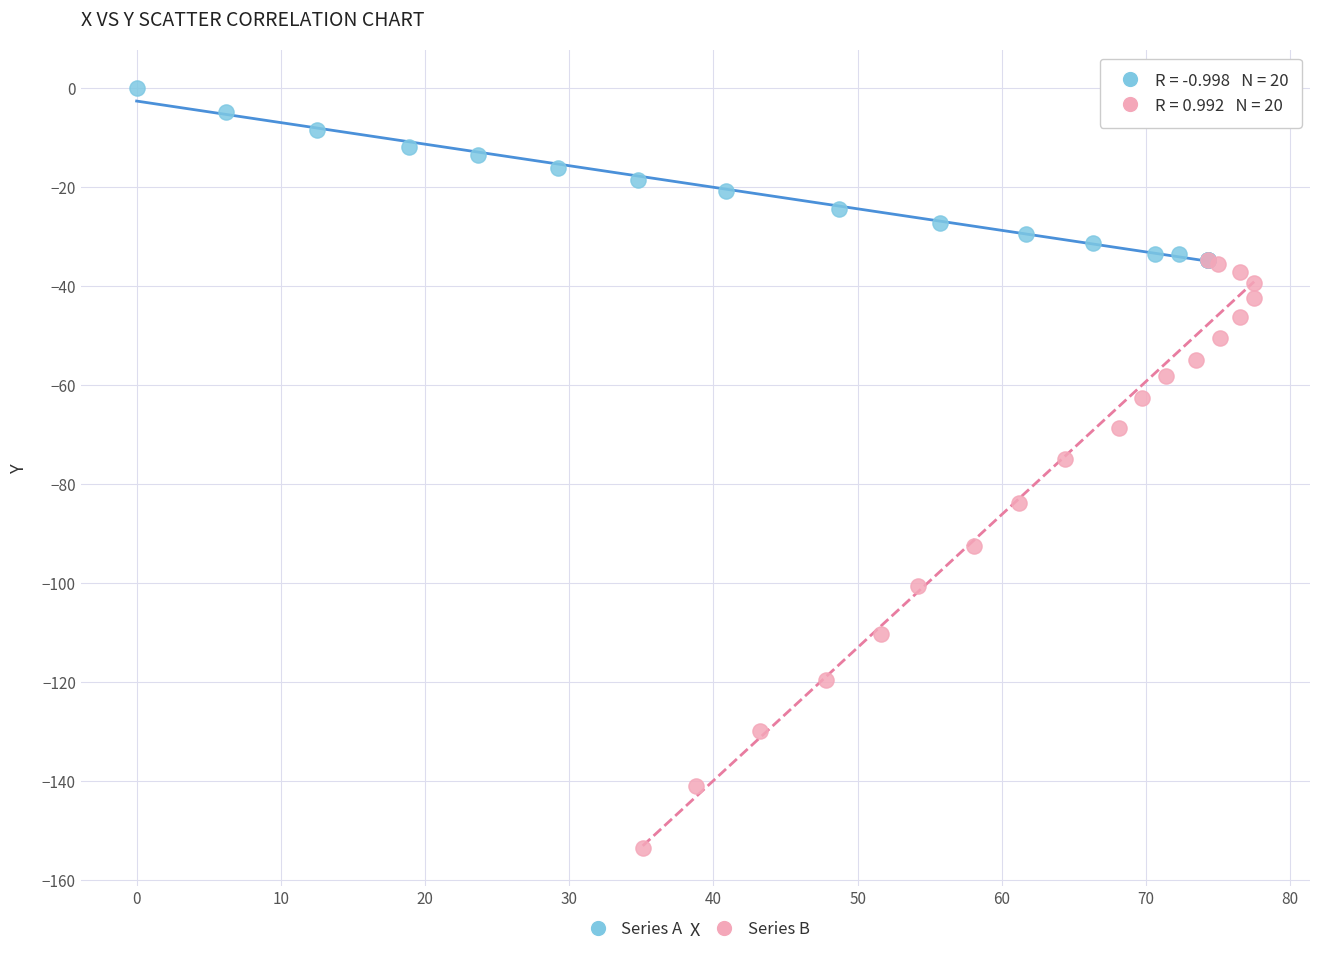

Which series contains the highest Y value?

Series A